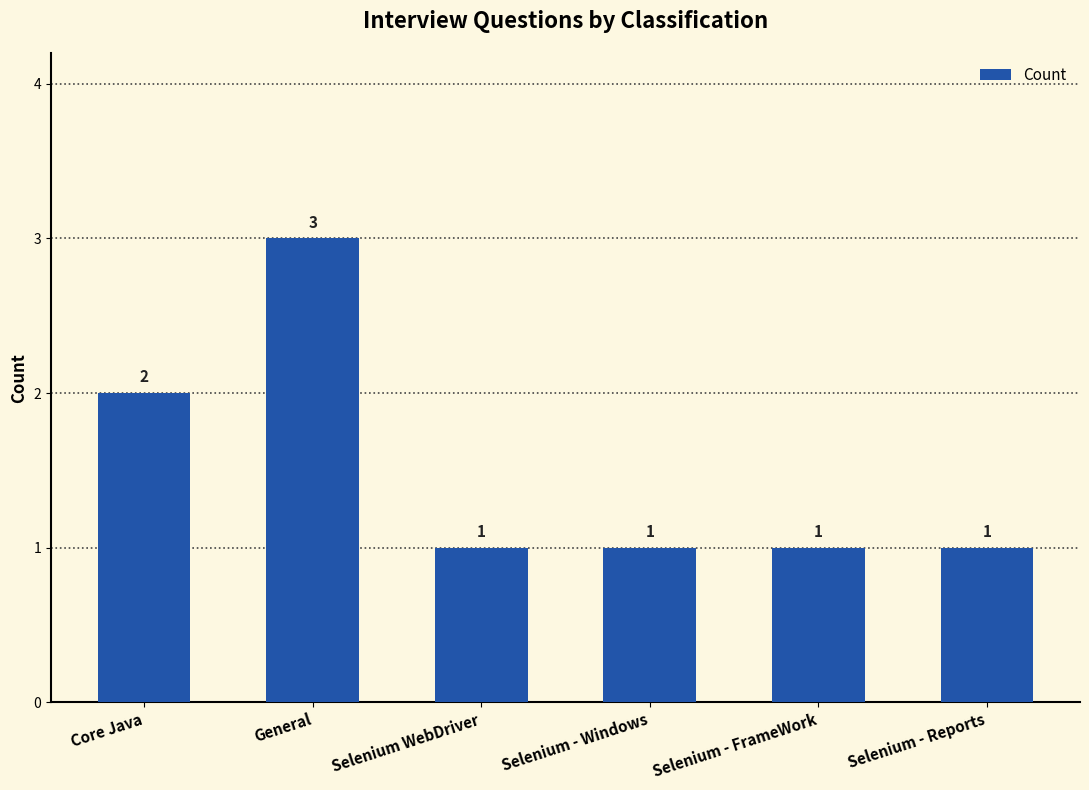

What is the value of the 1st bar from the left?

2